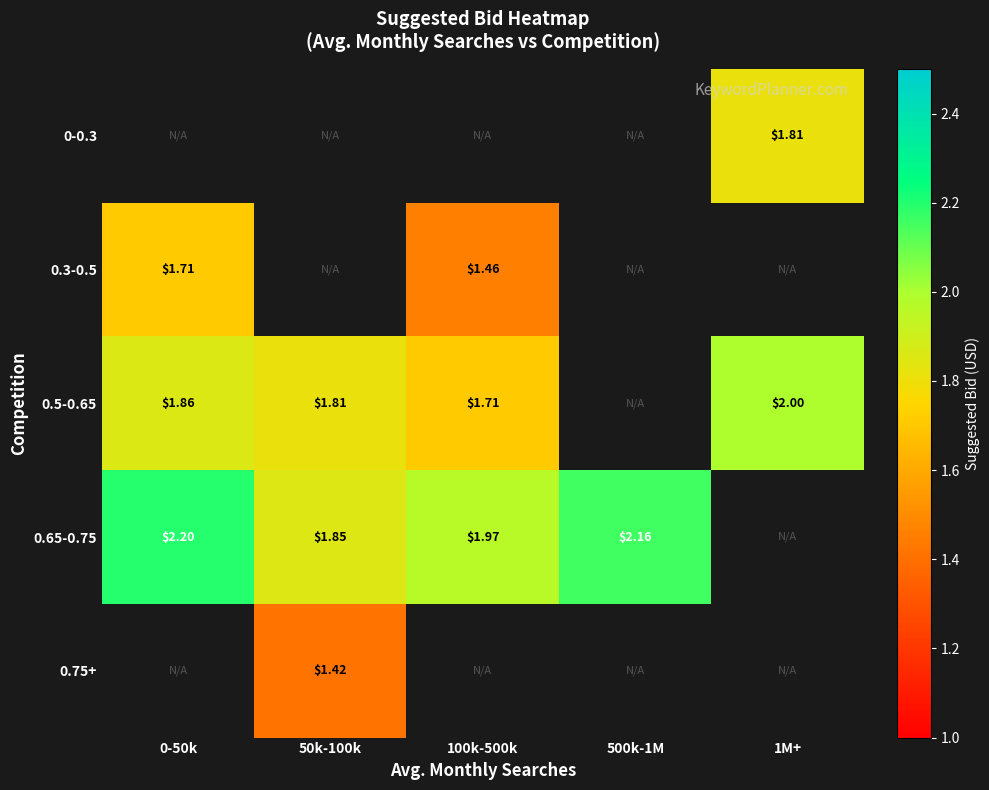

Is the value of 0.65-0.75 at 100k-500k greater than the value of 0.3-0.5 at 100k-500k?

Yes